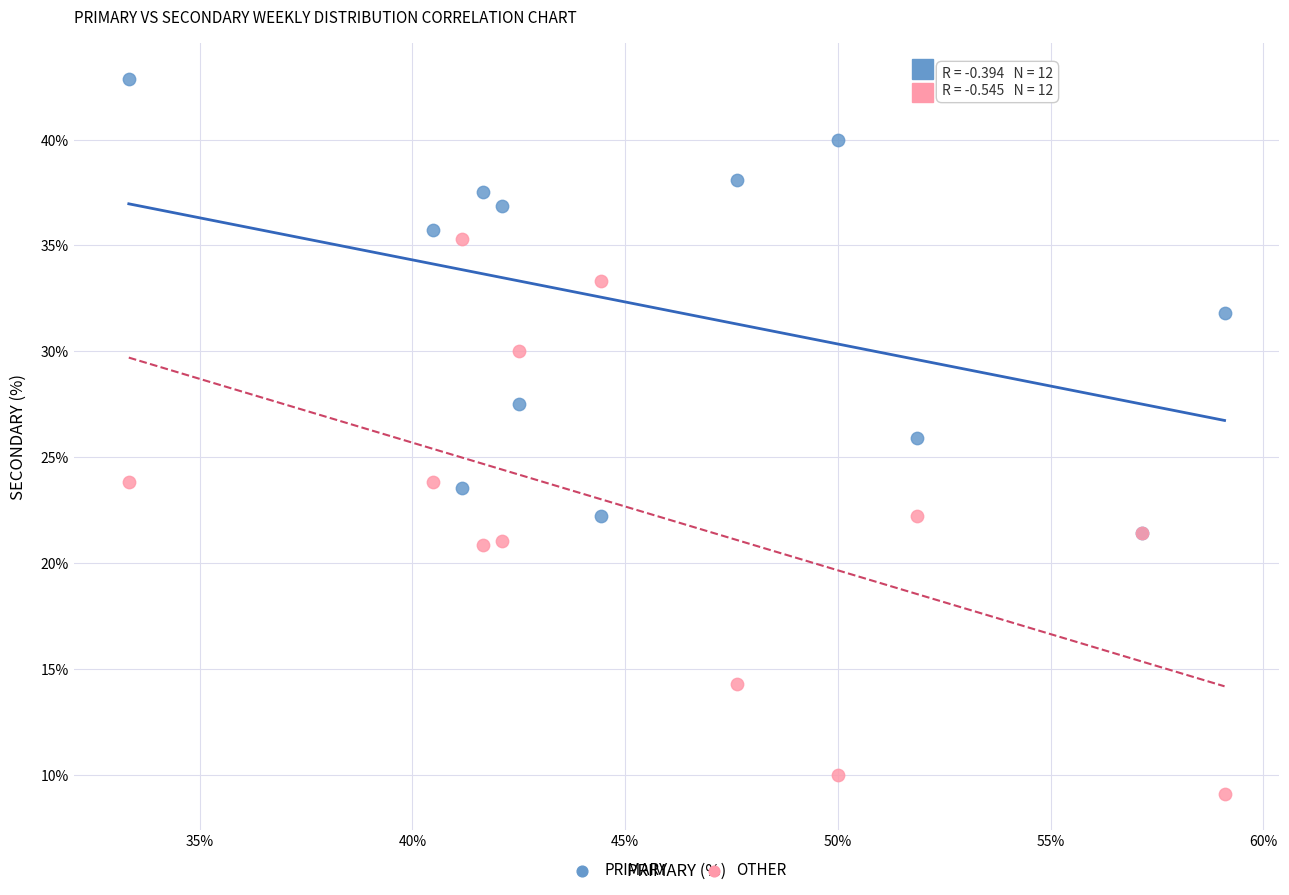

What are all the series names shown in the legend?

PRIMARY, OTHER